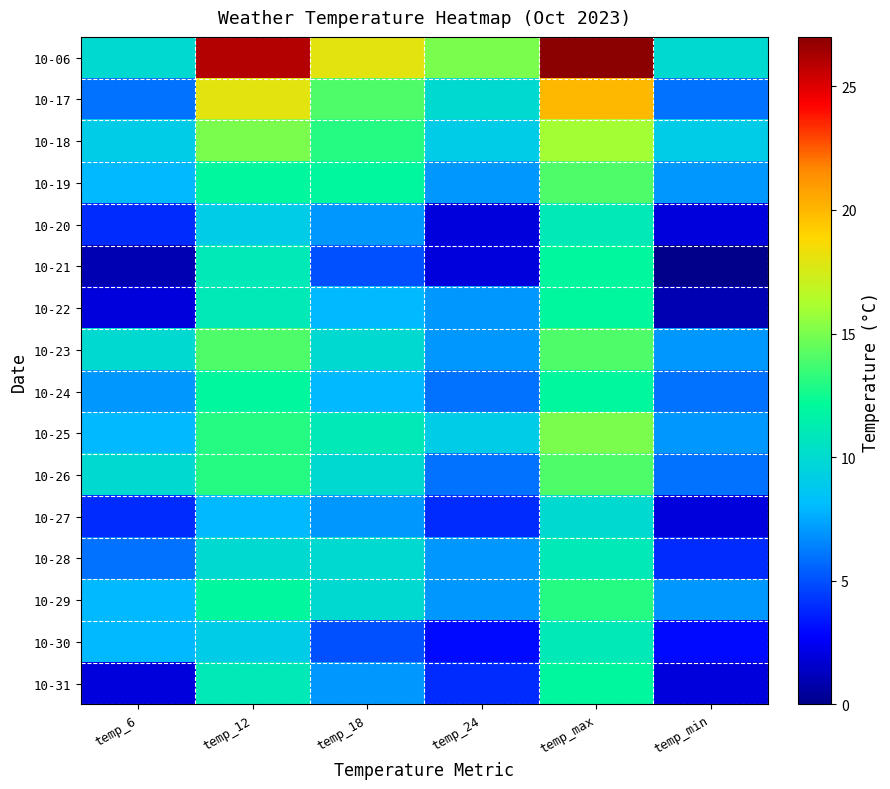

Which series has the largest range (max minus min)?

10-06